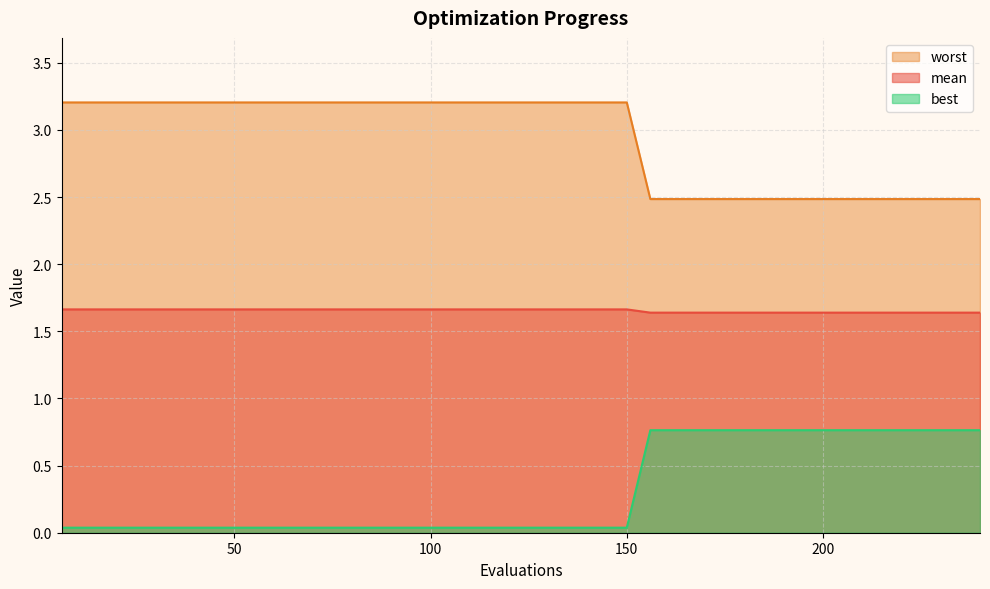

List the series in order of their overall mean, highest first.

worst, mean, best